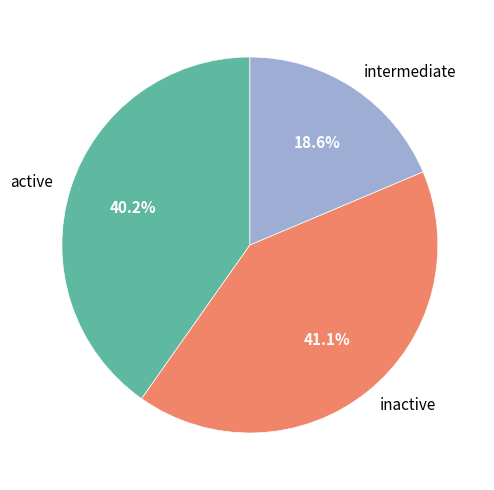

Is there a majority slice in this chart?

No